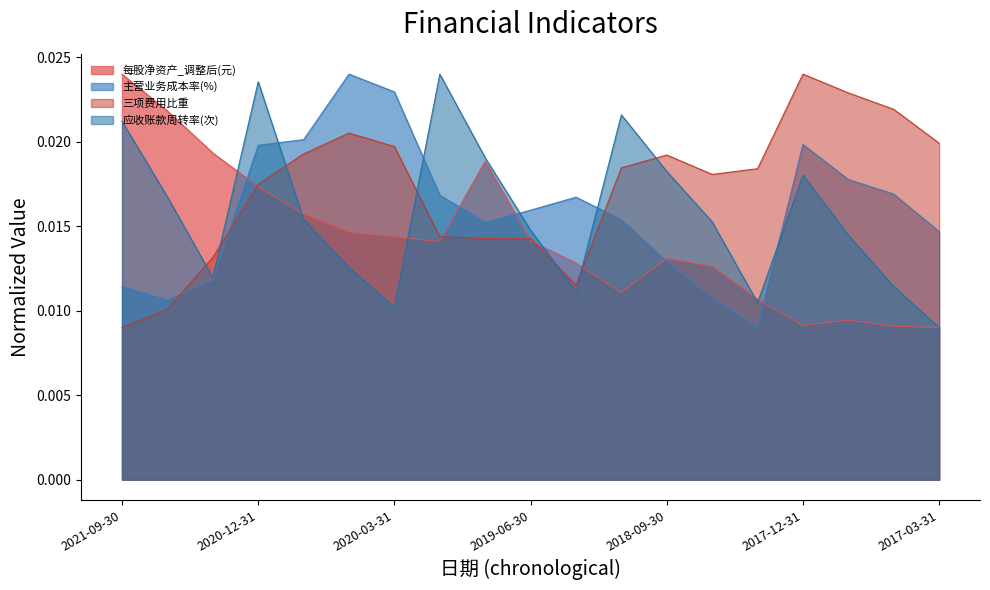

At which category is the sum across all series the highest?

2020-12-31